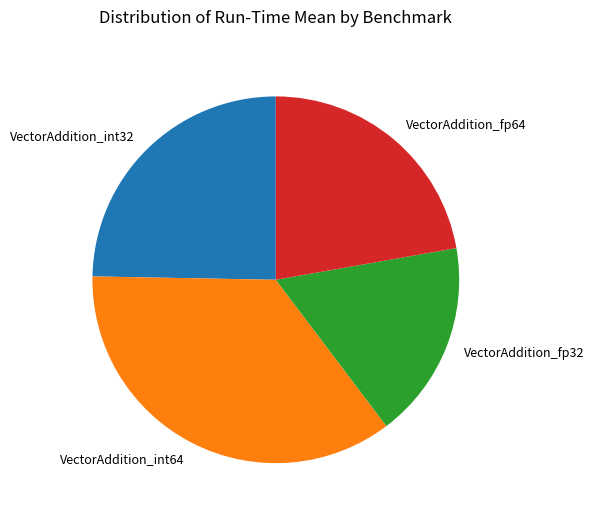

Does VectorAddition_int32 account for over 50% of the chart?

No